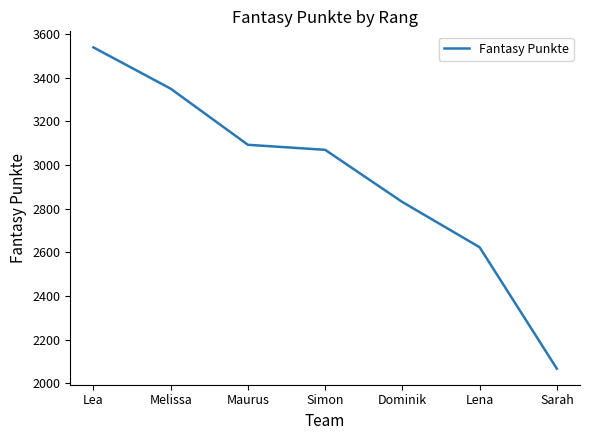

Rank the categories by value from lowest to highest.

Sarah, Lena, Dominik, Simon, Maurus, Melissa, Lea